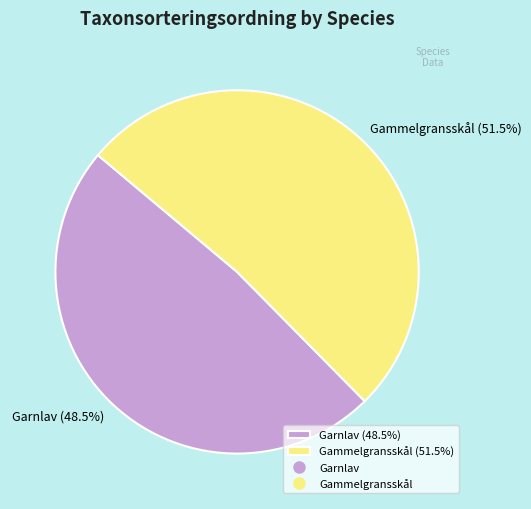

To the nearest percent, what is the average slice percentage?

50%